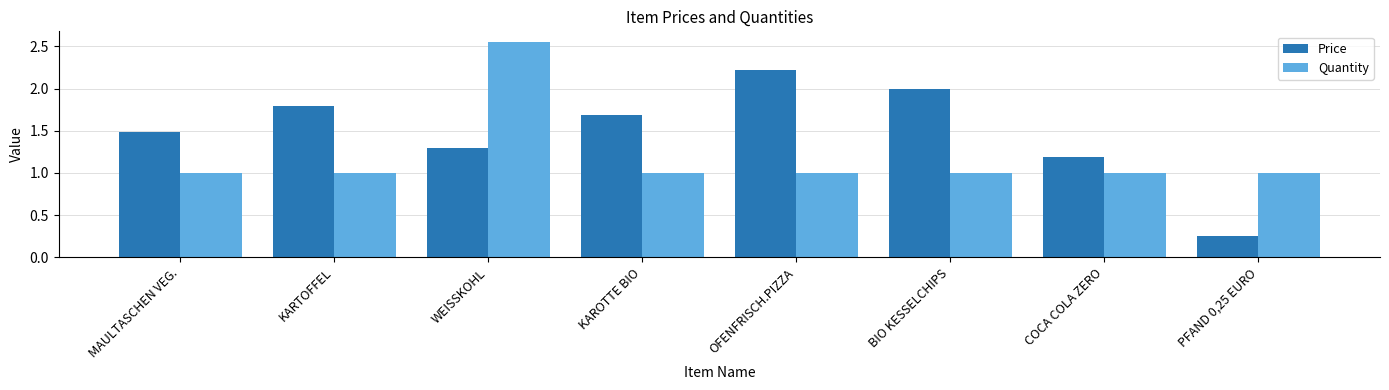

What is the average value of the Price series?

1.5